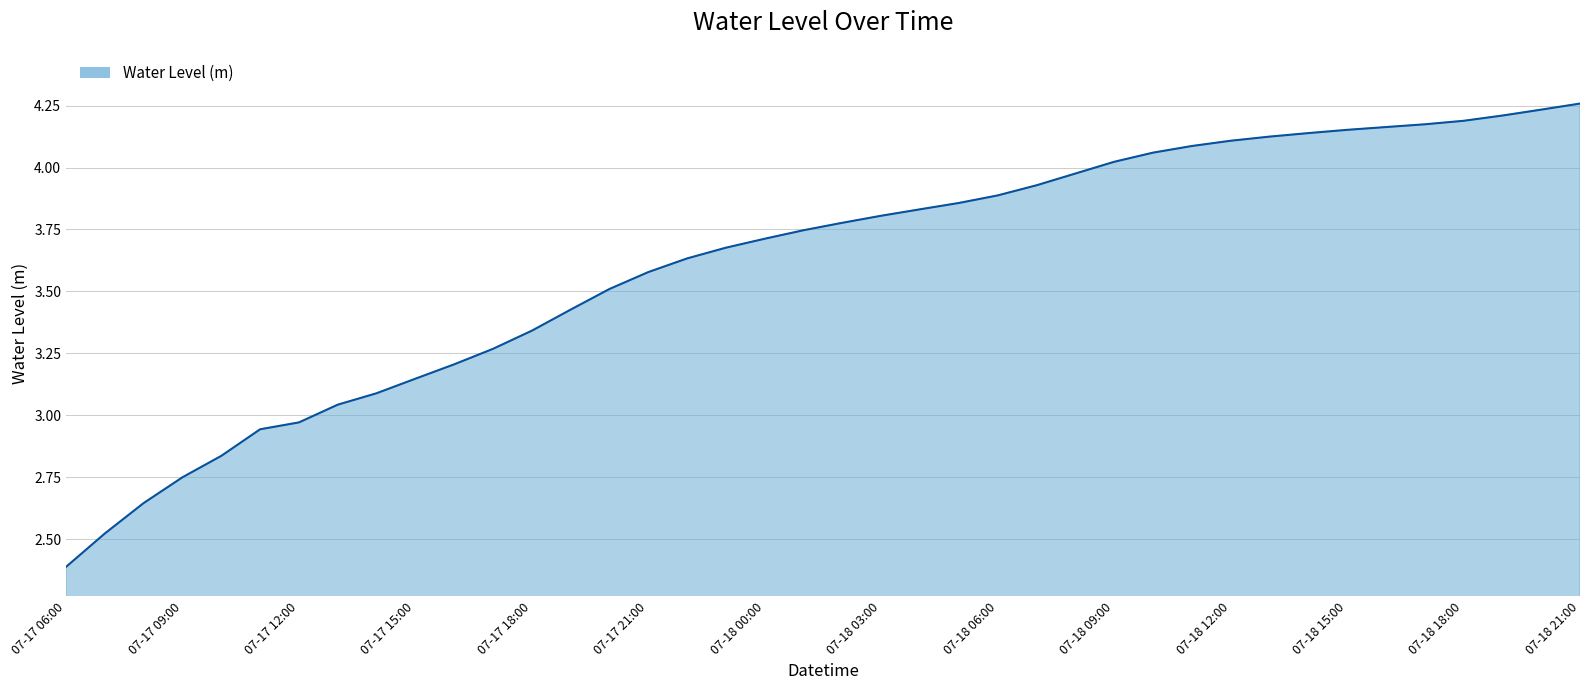

What is the minimum value shown in the chart?

2.4